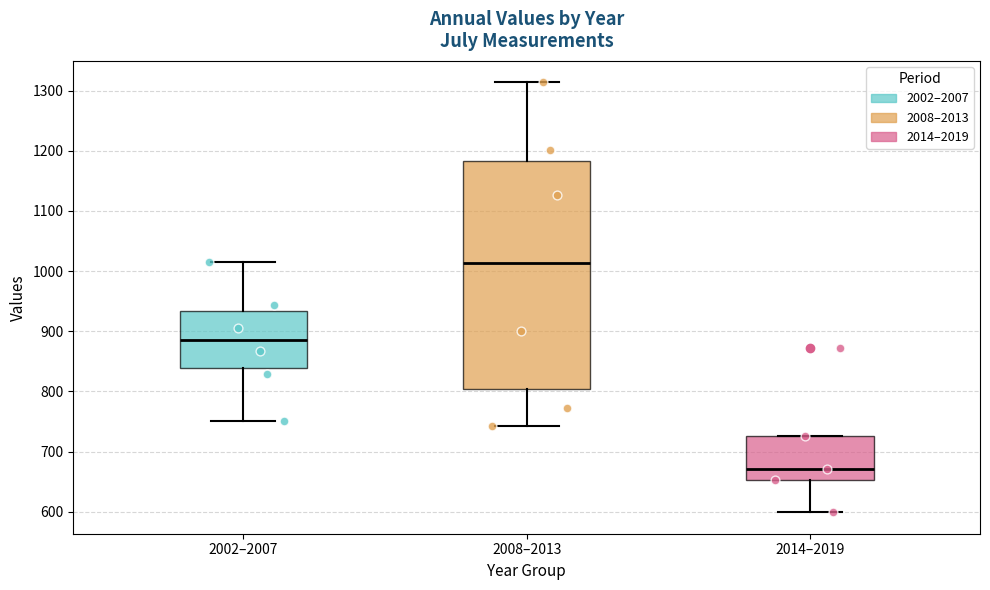

Where is the upper edge of the box for 2014–2019 on the y-axis? The values are not printed on the chart, so give them approximately, as read against the axis.

730